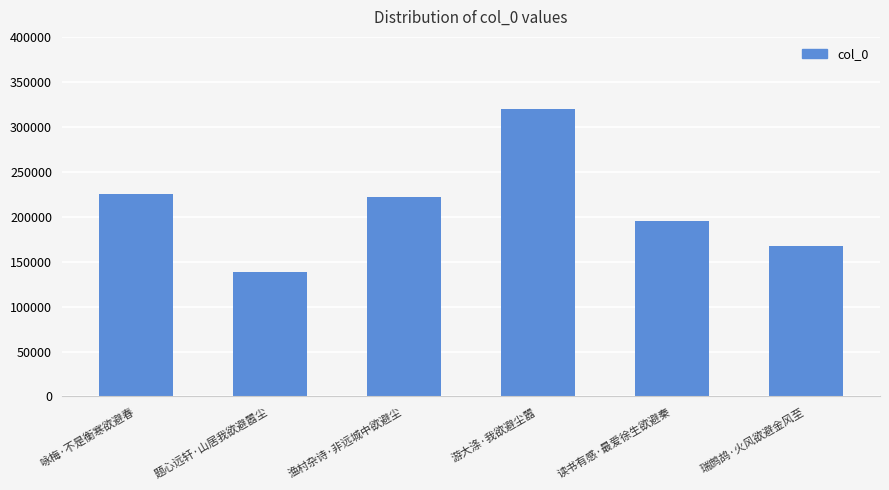

What is the difference between the maximum and second lowest values?

152141